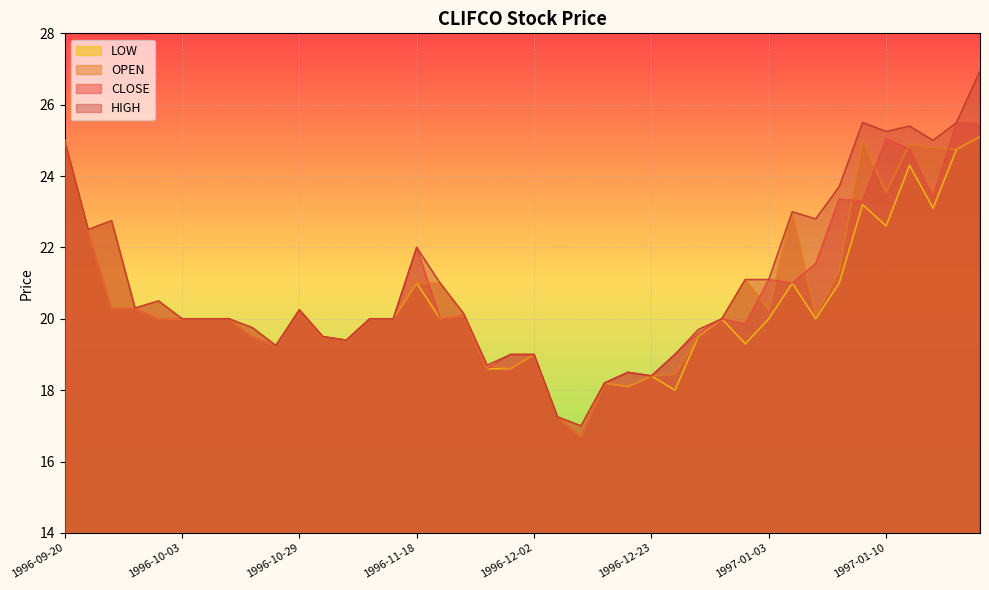

Between 1997-01-02 and 1996-10-01, which is larger?

1997-01-02